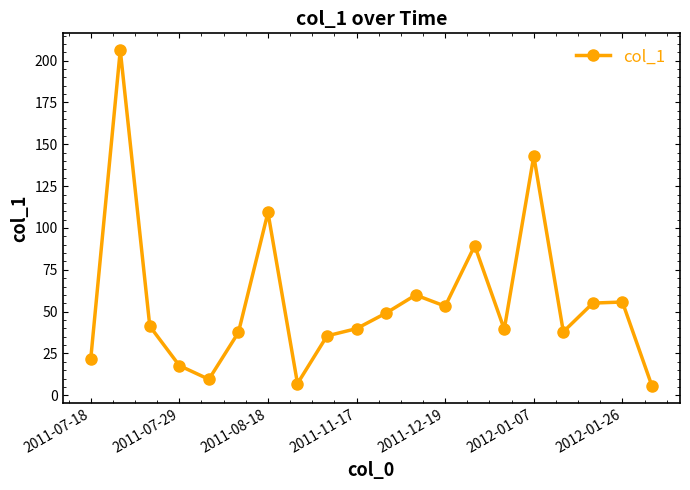

What is the sum of all values?

1114.4